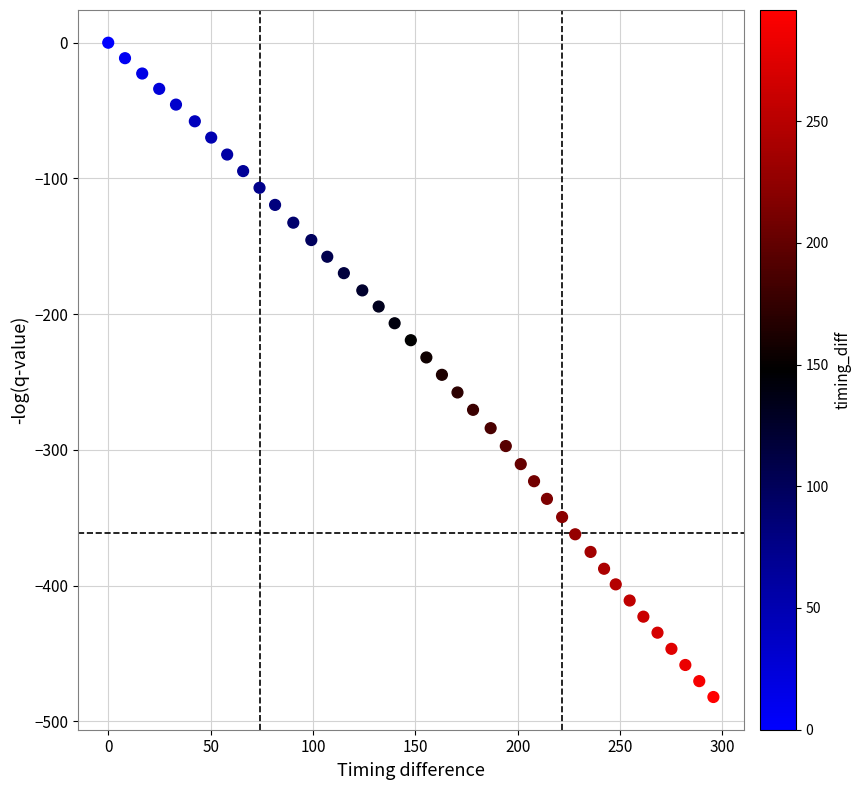

What is the range of X values (max minus min)?

295.6